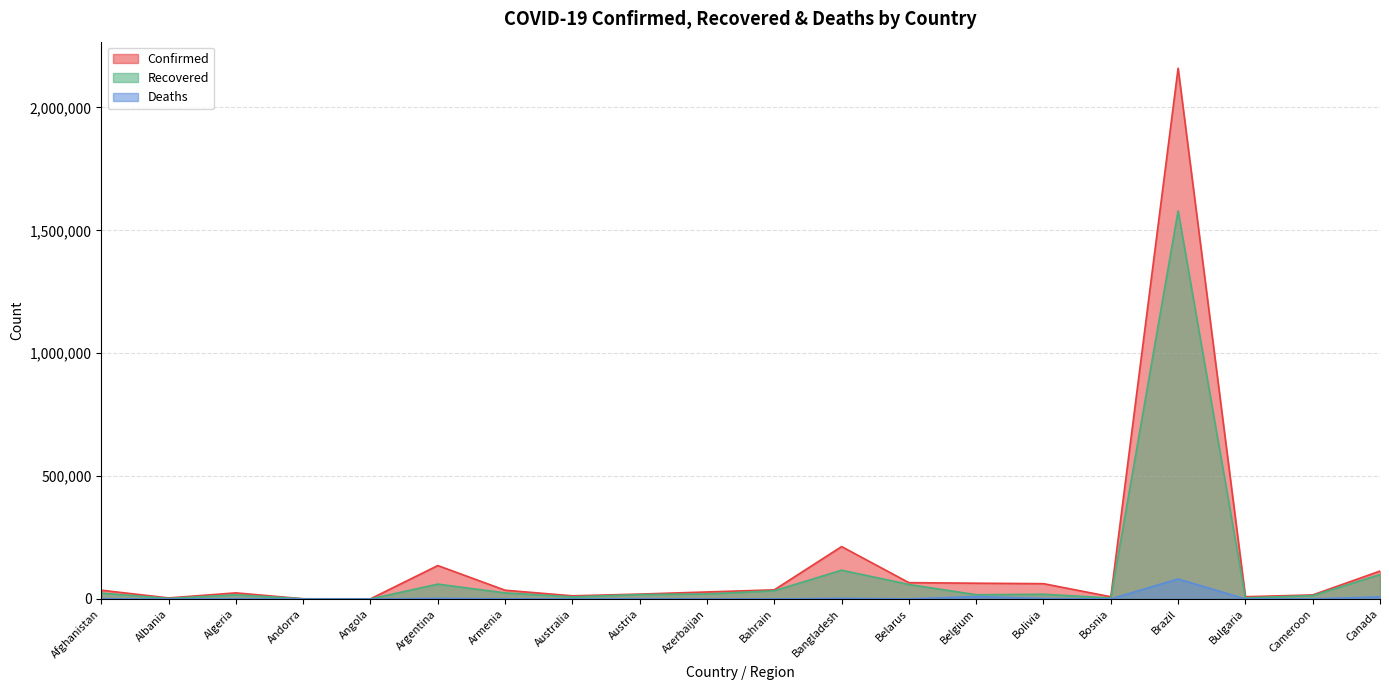

How many interior local peaks does the Recovered series have?

5